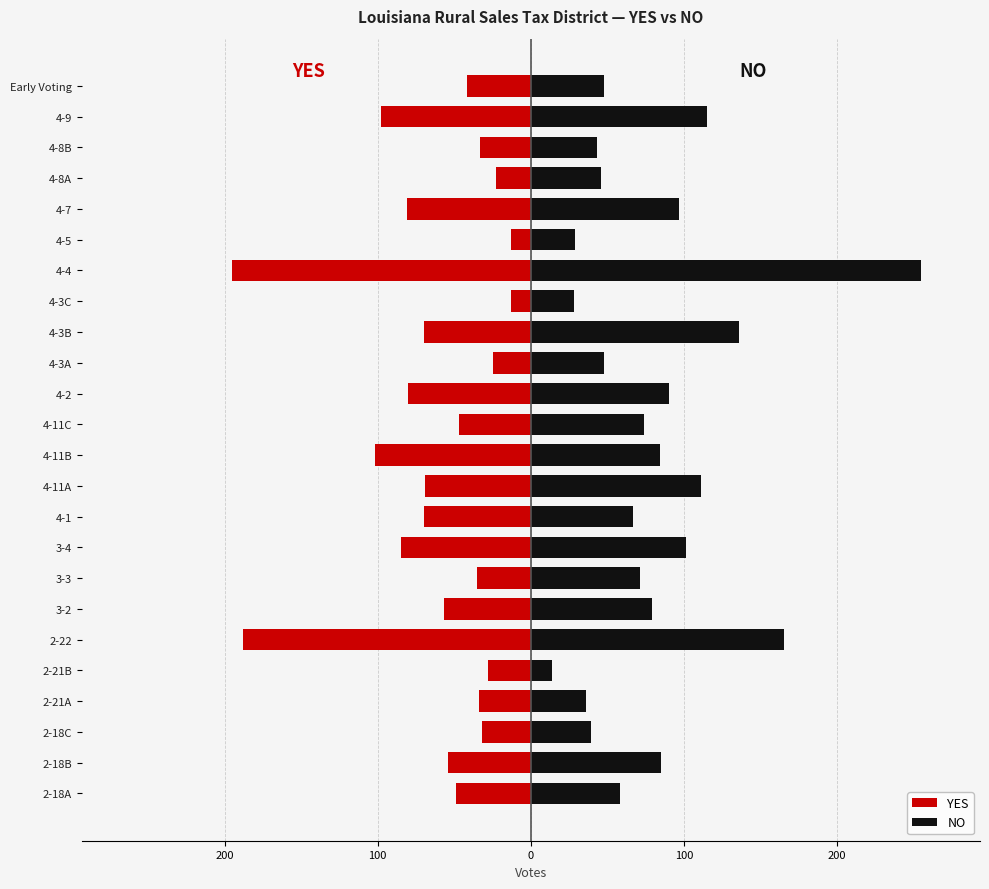

How many bars are there in total?

48